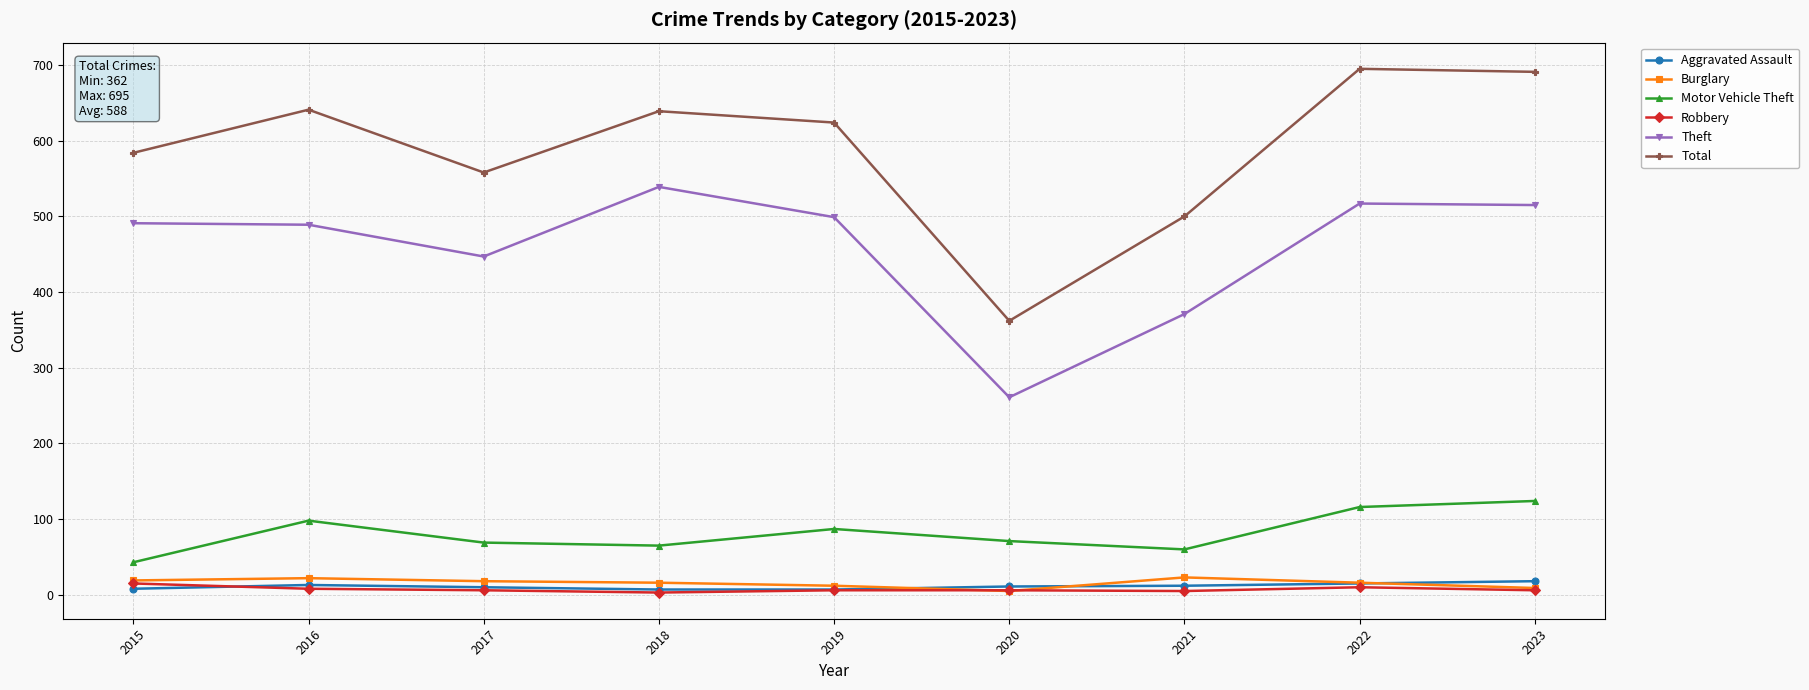

Between 2016 and 2017, which series saw the biggest shift?

Total